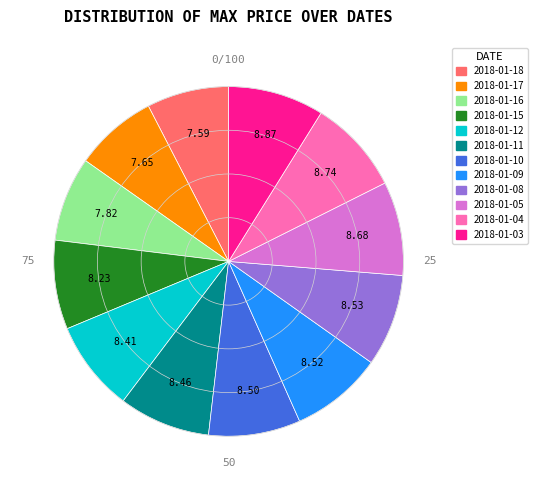

Count the number of slices in the pie.

12